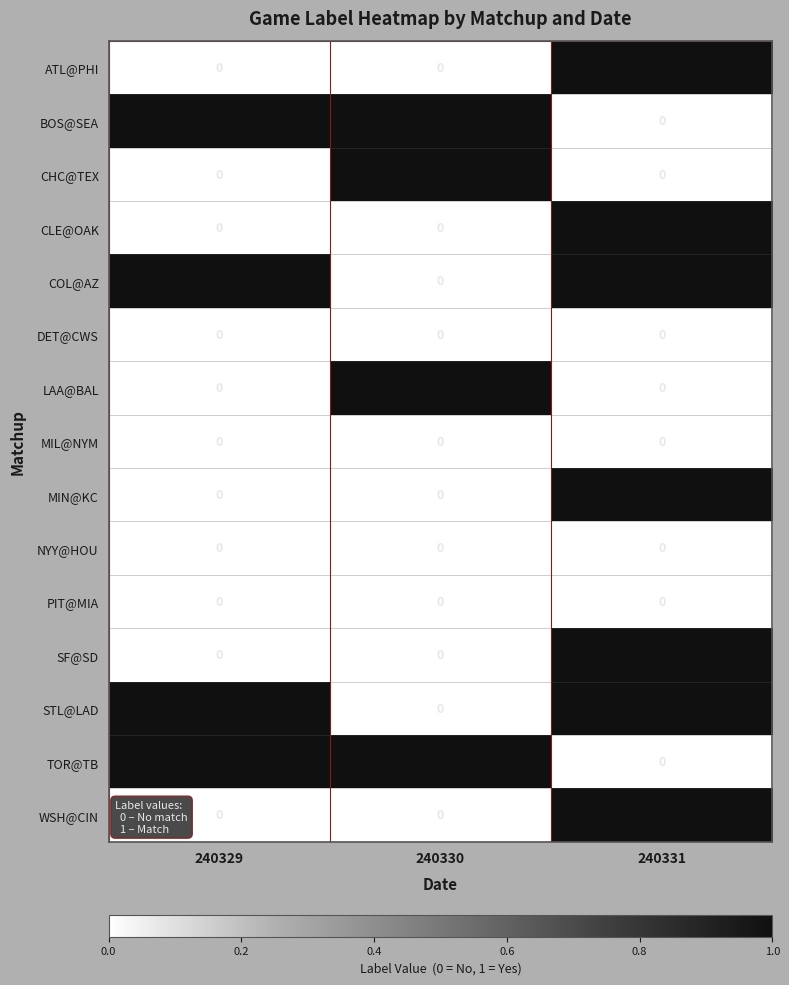

How many STL@LAD values are between 0 and 1?

3